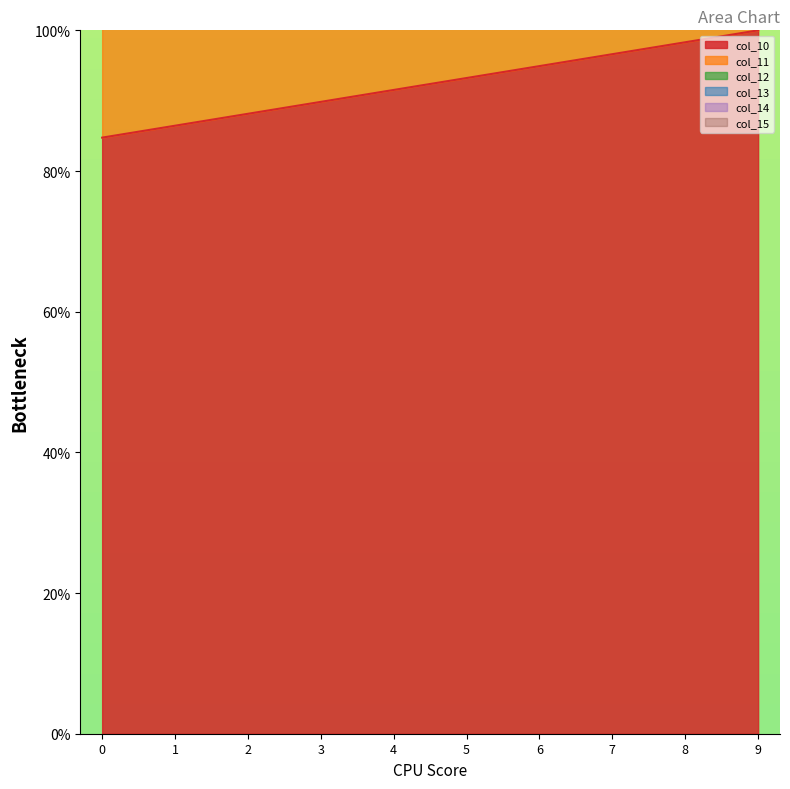

Read the col_12 value at 4.

91.5